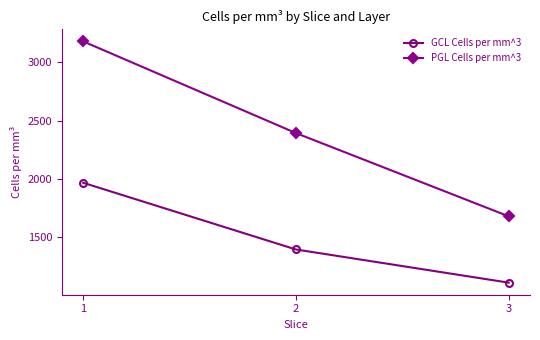

Does the chart have visible grid lines?

No